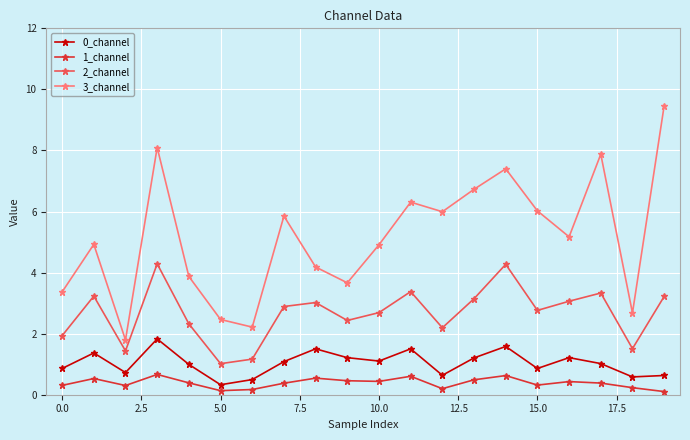

Does the chart display data point markers on the line(s)?

Yes